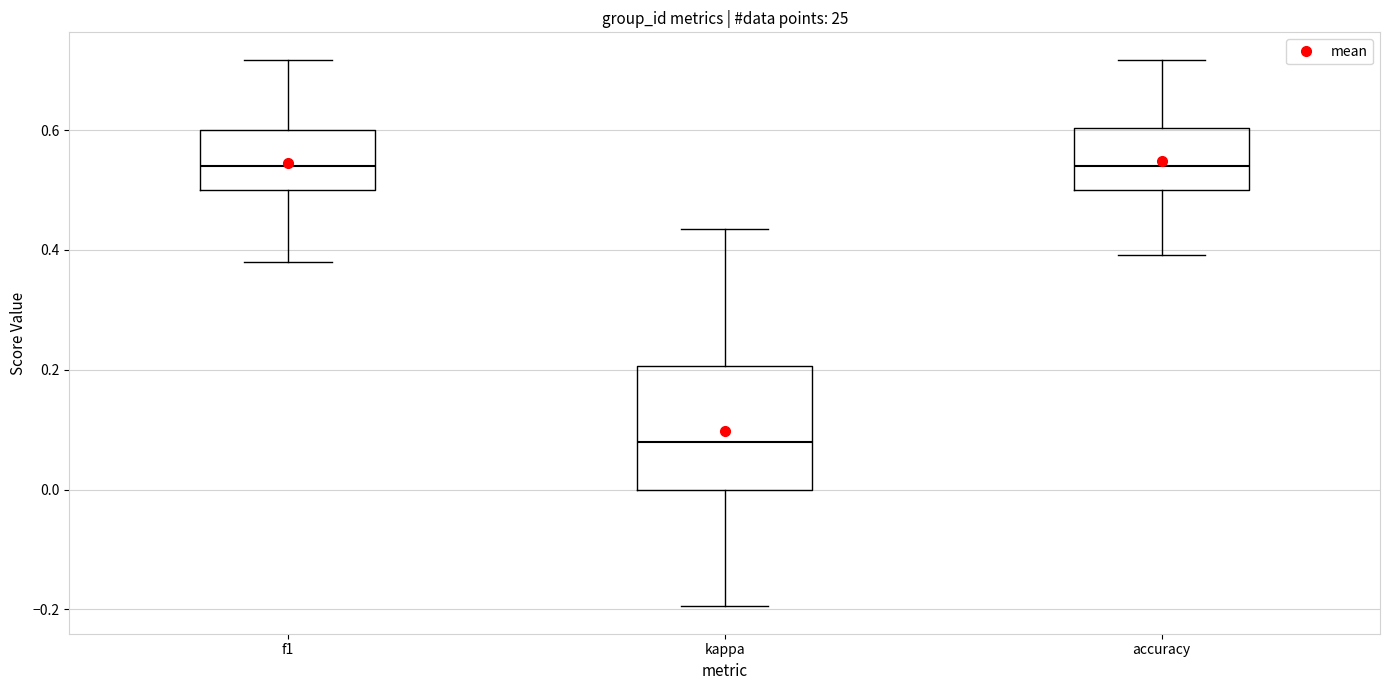

Reading left to right, read every box against the y-axis: the position of its median line, the range the box covers, and the ends of its whiskers. The values are not printed on the chart, so give them approximately, as read against the axis.

f1: median 0.54, box 0.50 to 0.60, whiskers 0.38 to 0.72
kappa: median 0.08, box 0.00 to 0.20, whiskers -0.20 to 0.44
accuracy: median 0.54, box 0.50 to 0.60, whiskers 0.40 to 0.72